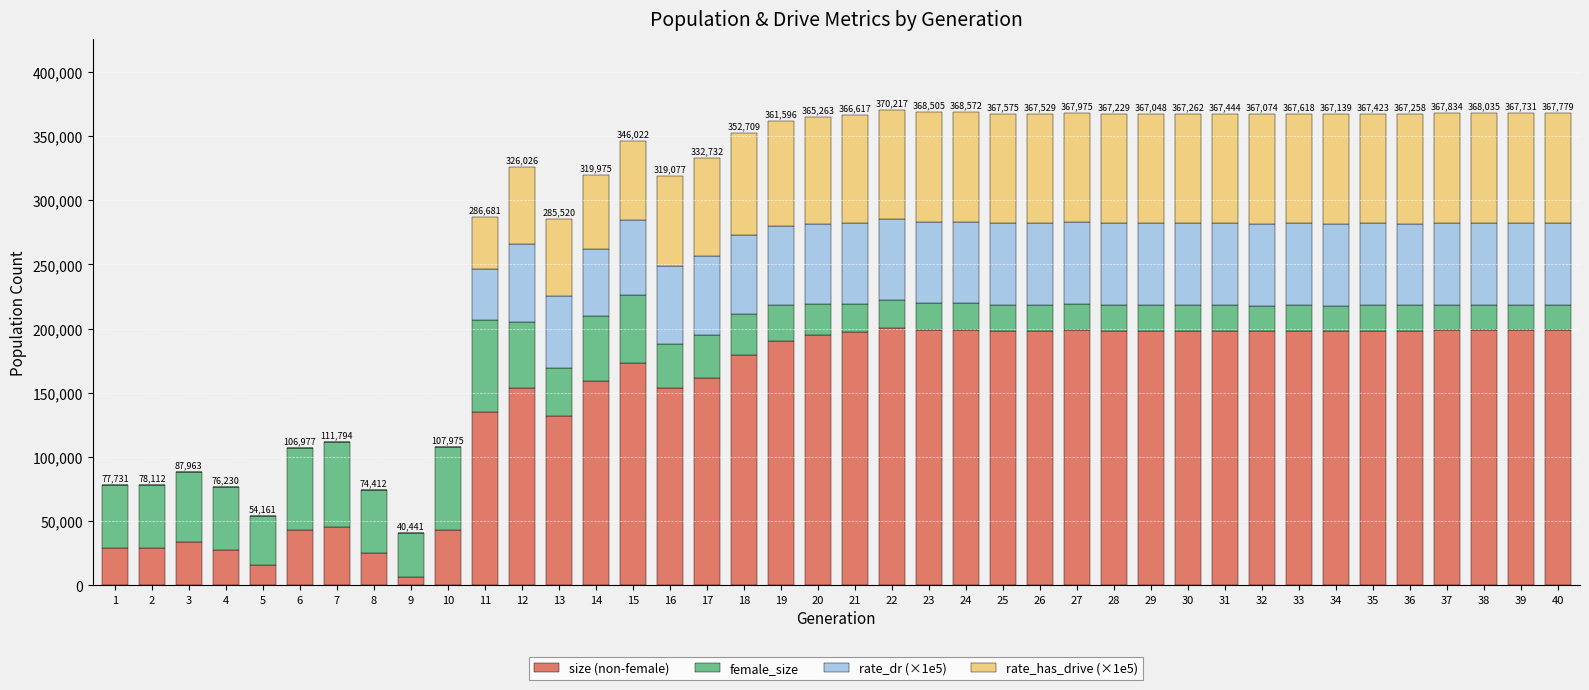

The value of size (non-female) at 3 is 50023.1. True or false?

False